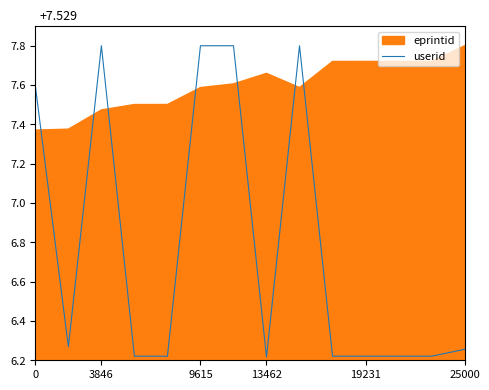

List the labels in order of value, smallest first.

7, 13462, 19231, 9, 10, 11, 12, 13, 3846, 0, 9615, 25000, 6, 8